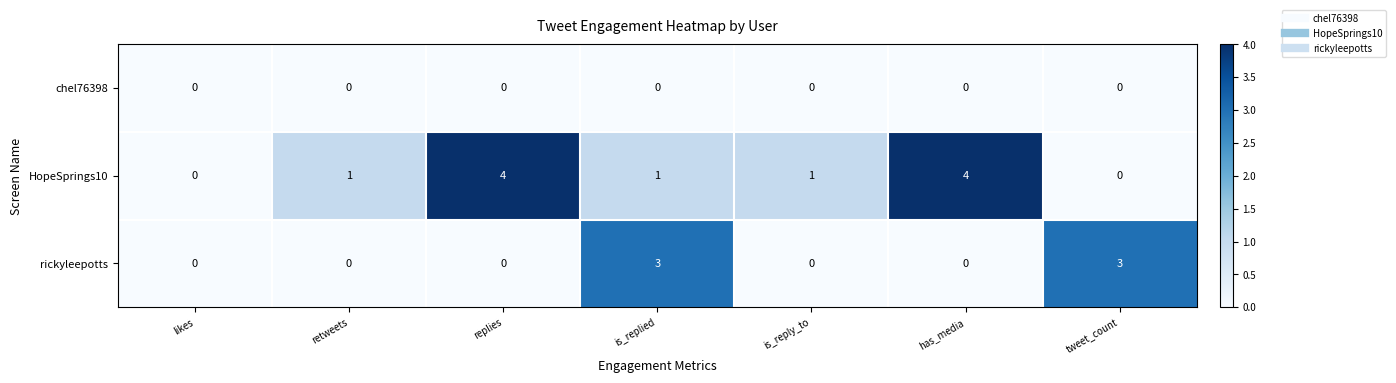

Is it true that HopeSprings10 equals 4 at has_media?

True